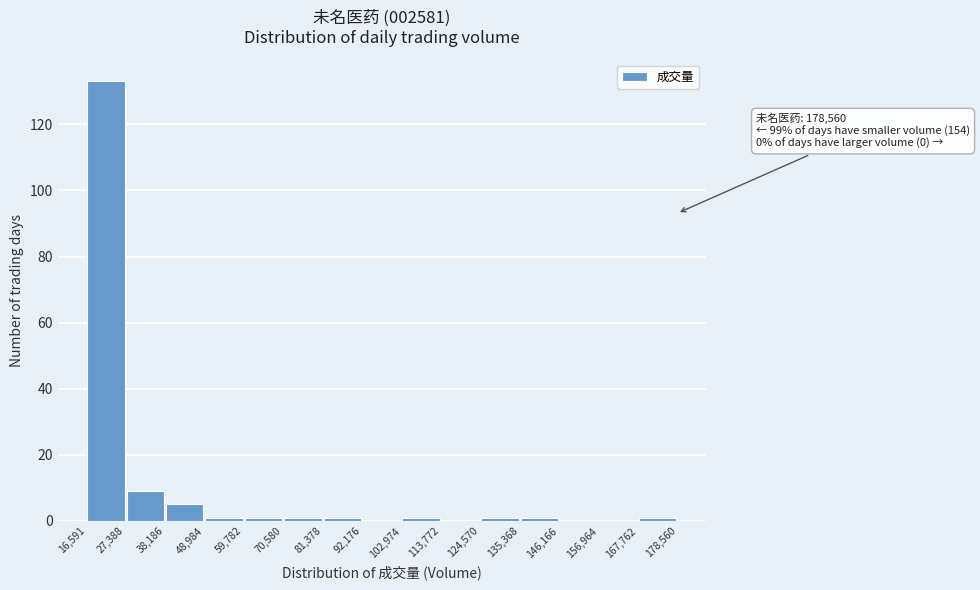

Over which range of the x-axis is the bar tallest?

16,591 to 27,388